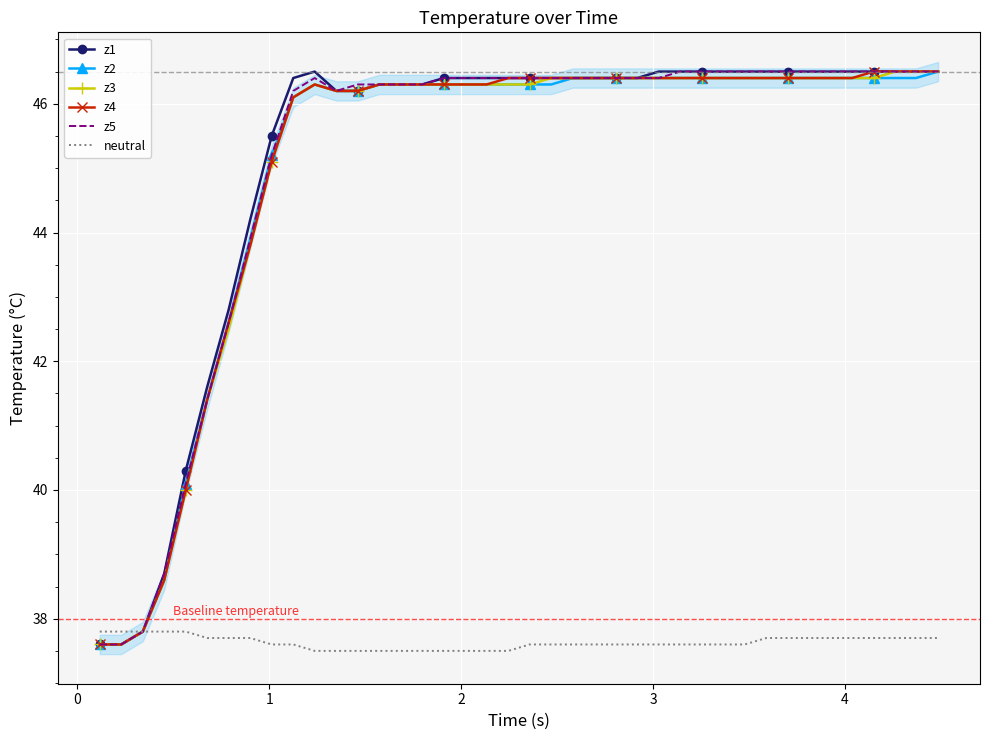

Which series has the largest total across all categories?

z1